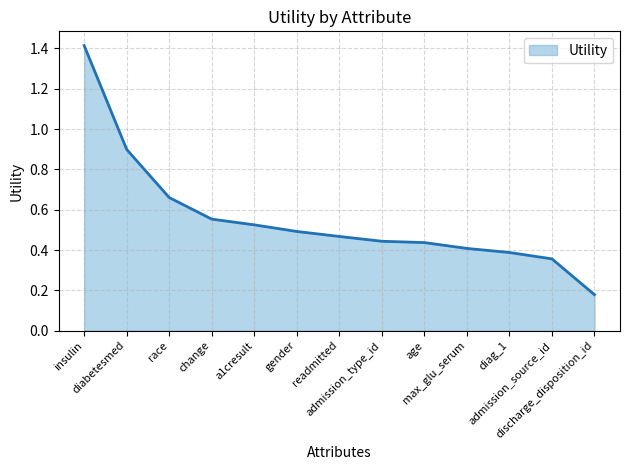

What is the difference between the maximum and minimum values?

1.2